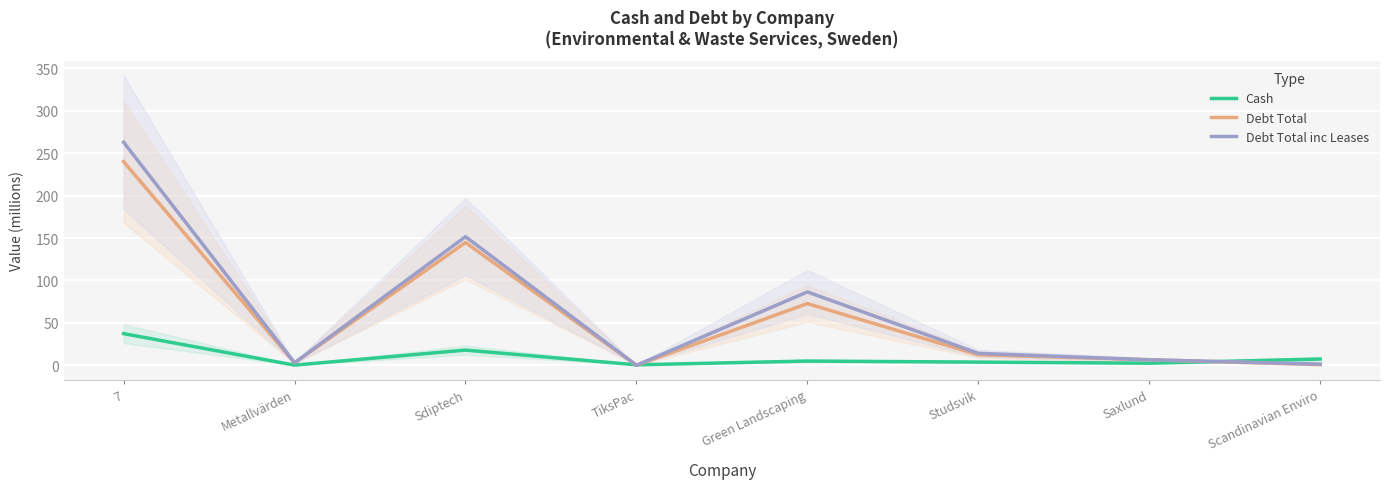

What is the sum of all Debt Total values?

480.0